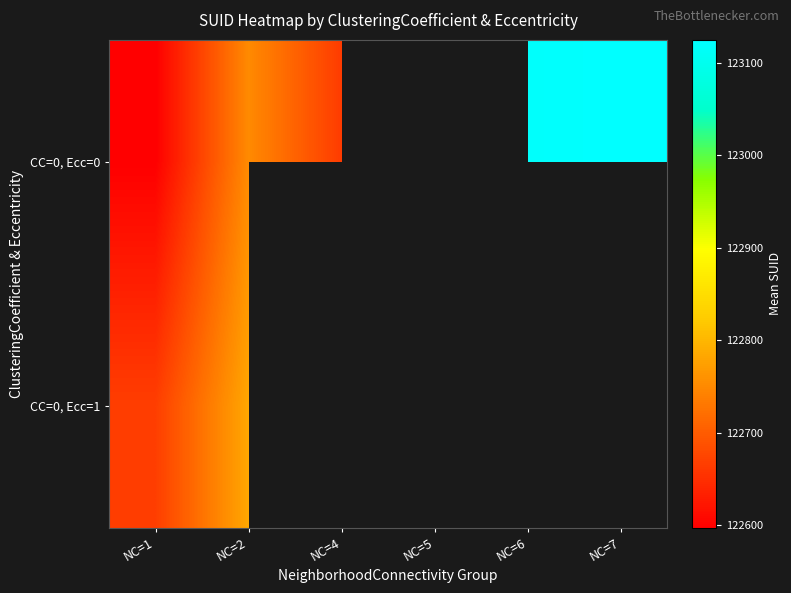

What is the maximum value shown in the chart?

123125.0